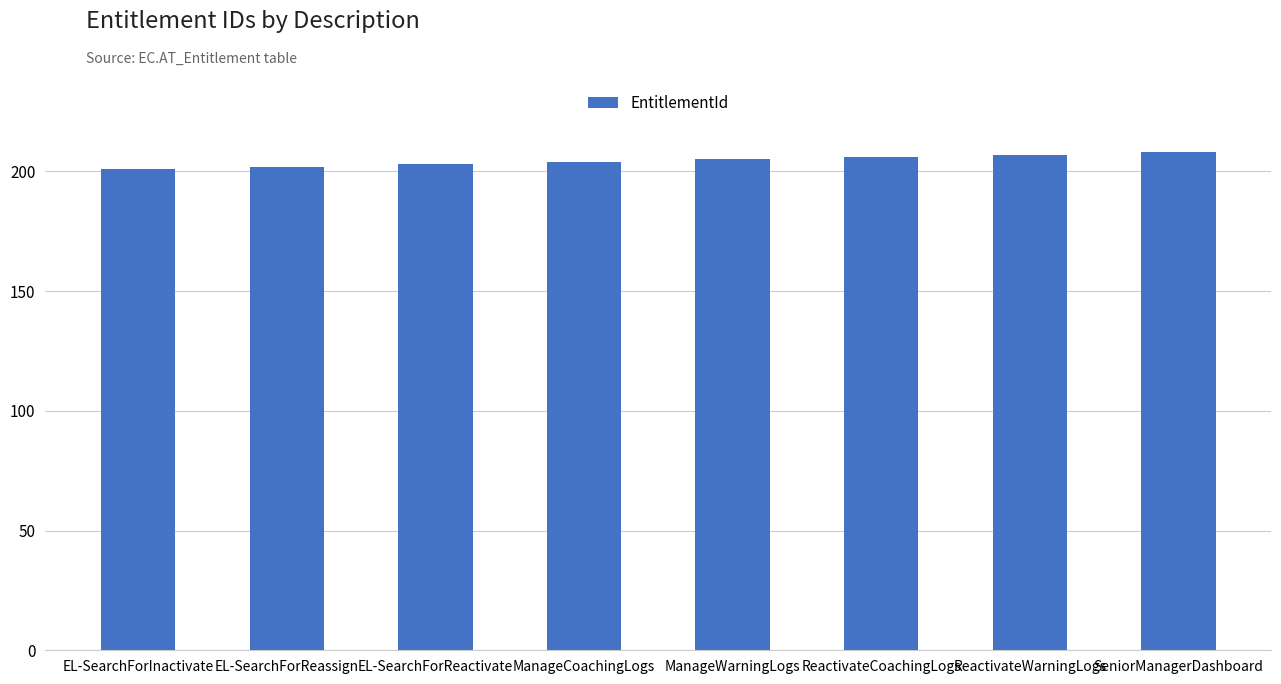

What is the approximate value at EL-SearchForInactivate?

201